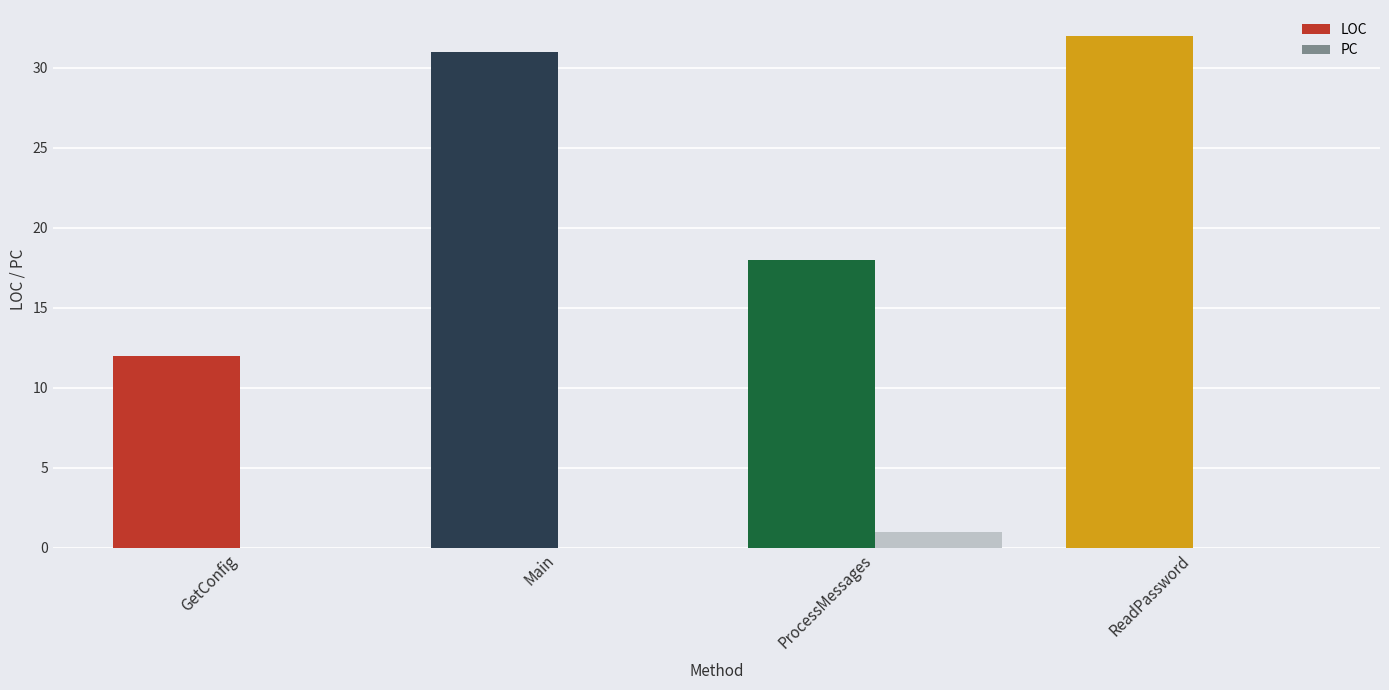

Reading left to right, what are all the values shown in this chart?

LOC: GetConfig=12	Main=31	ProcessMessages=18	ReadPassword=32
PC: GetConfig=0	Main=0	ProcessMessages=1	ReadPassword=0